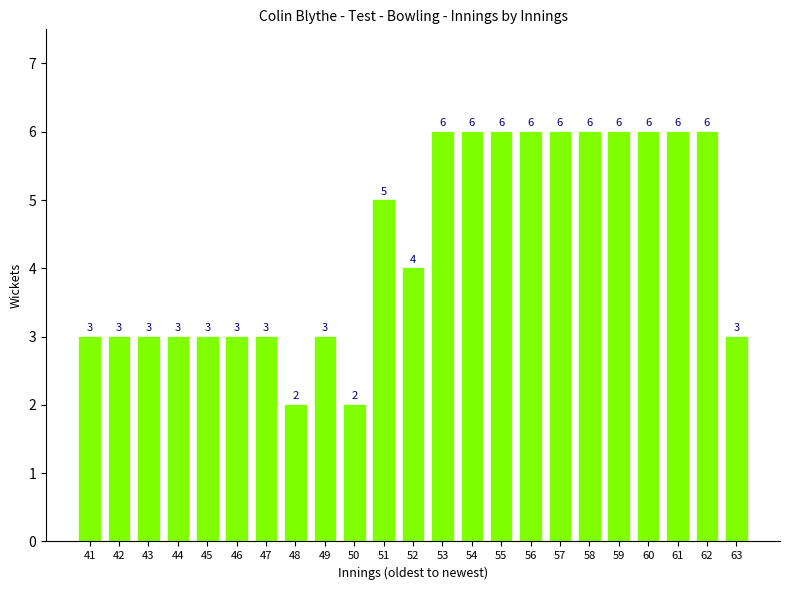

The value at 61 is 1. True or false?

False